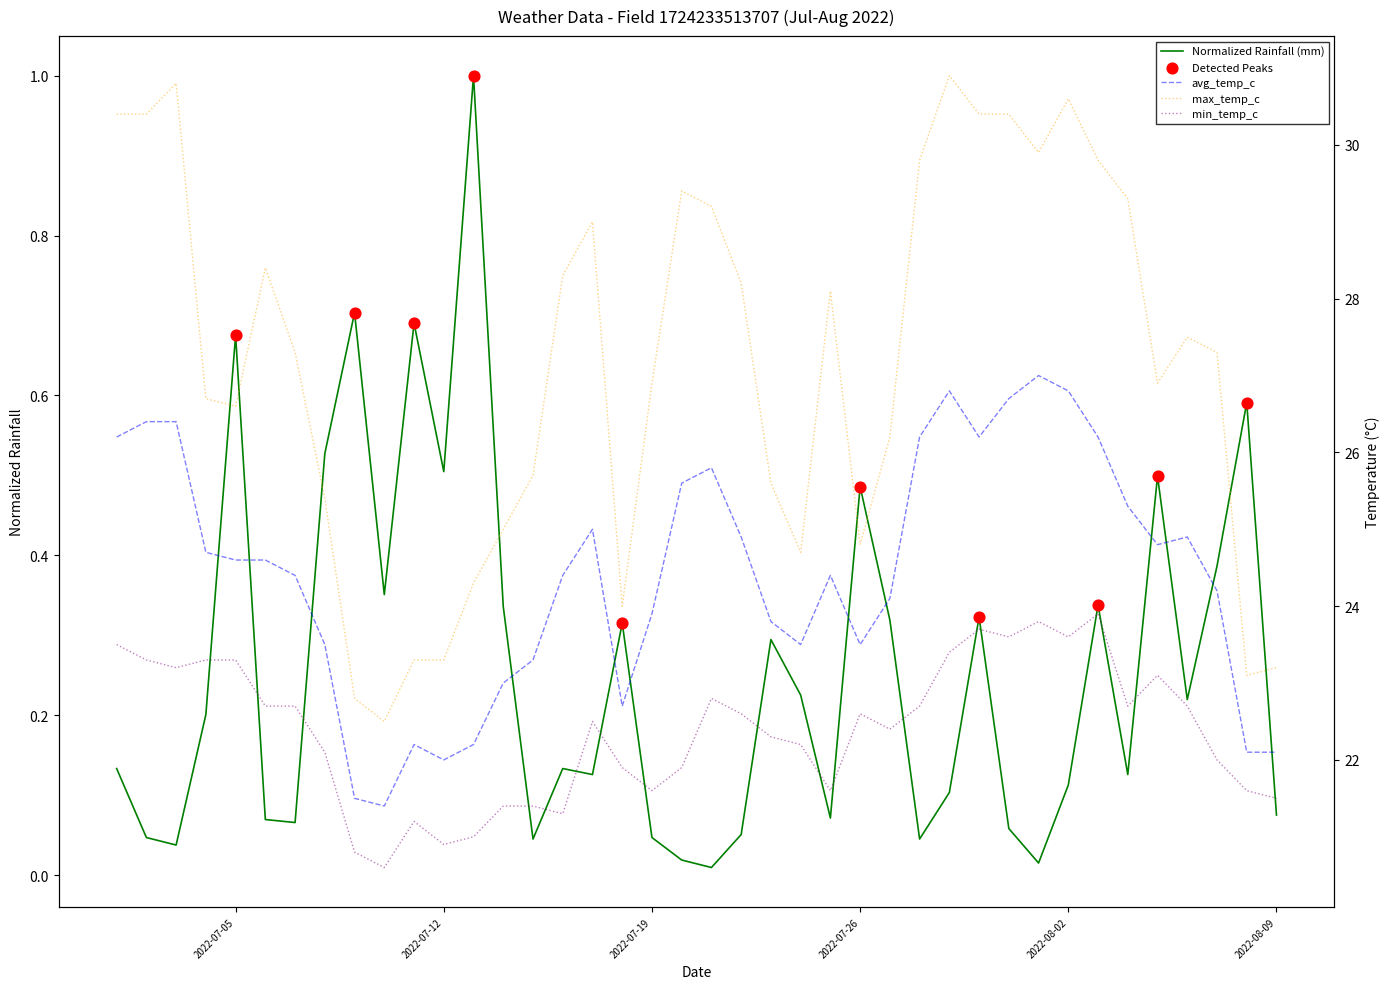

Which series has the largest Y range (max minus min)?

max_temp_c